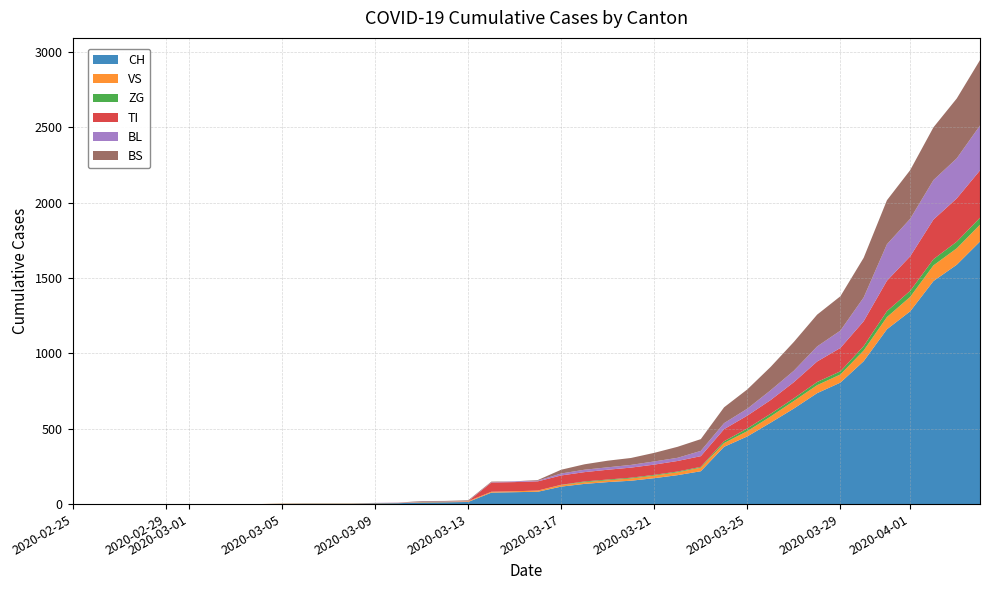

Reading left to right, transcribe all the data shown in this chart.

CH: 0	0	0	0	0	0	0	0	0	2	3	3	3	5	6	11	12	14	76	79	82	116	134	146	155	172	192	218	380	449	540	634	736	806	948	1160	1279	1480	1588	1742
VS: 0	0	0	0	0	0	0	0	0	2	2	2	2	2	2	3	3	5	6	6	8	11	11	12	15	17	19	24	25	35	41	50	53	54	71	81	96	104	109	112
ZG: 0	0	0	0	0	0	0	0	0	0	0	0	0	0	0	0	0	0	0	0	0	1	5	5	5	5	5	5	12	18	18	18	21	21	29	39	40	41	44	46
TI: 0	0	0	0	0	0	0	0	0	0	0	0	0	0	0	0	0	0	61	61	61	62	62	65	67	68	70	71	80	85	91	107	136	155	165	202	229	263	287	314
BL: 0	0	0	0	0	0	0	0	0	0	0	0	0	1	2	2	2	2	2	5	5	13	16	16	18	21	21	35	40	46	65	76	100	115	158	242	249	262	266	298
BS: 0	0	0	0	0	0	0	0	0	0	0	0	0	0	0	4	4	4	4	0	4	25	36	44	46	57	73	78	105	128	155	191	211	228	263	292	323	350	397	434